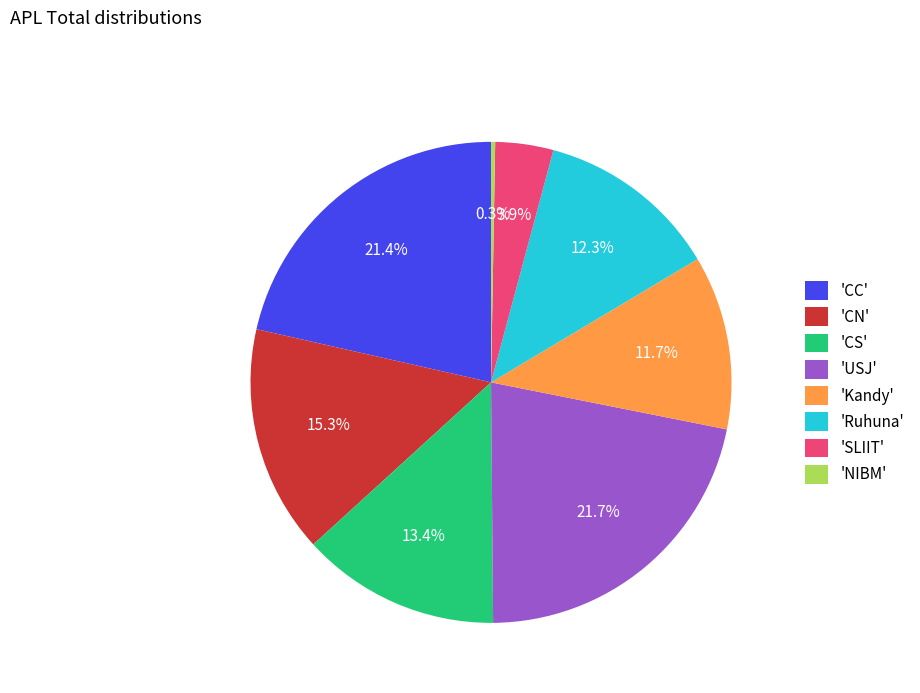

Is there a majority slice in this chart?

No